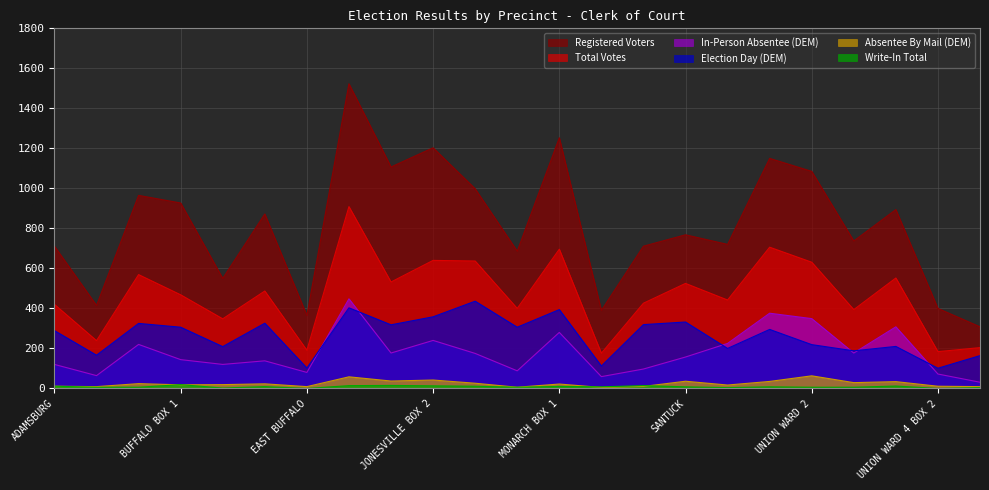

The In-Person Absentee (DEM) series shows 80 at EAST BUFFALO. True or false?

True